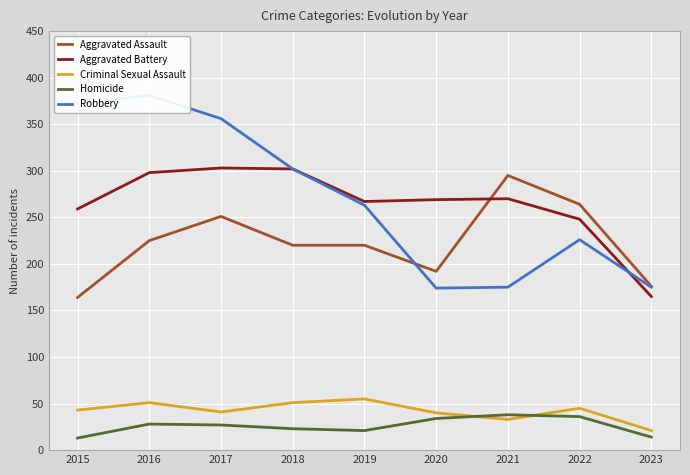

How many data points in Aggravated Assault are less than 220?

3